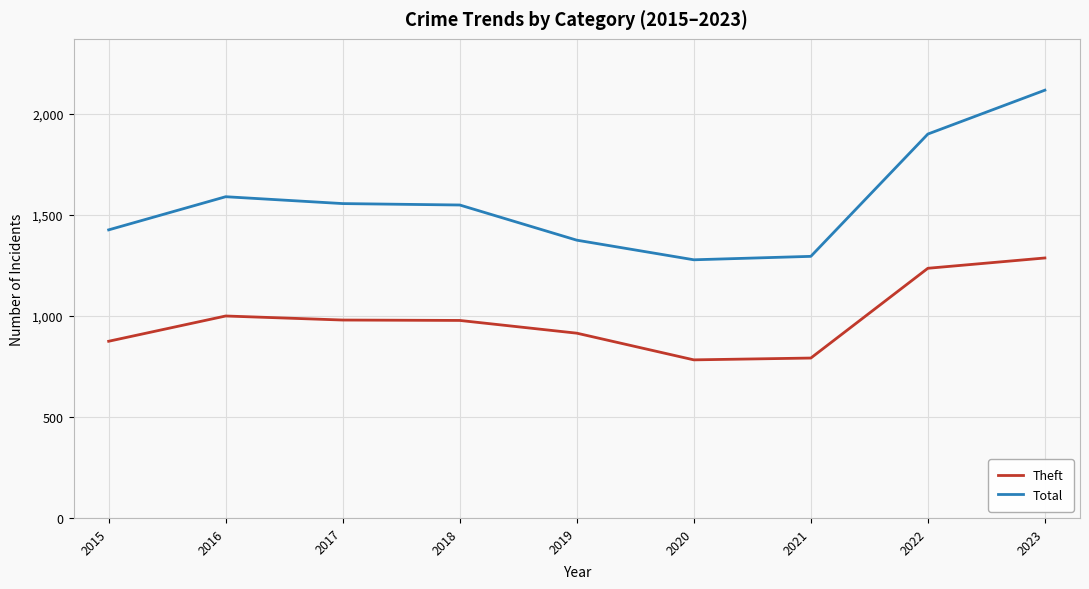

True or false: Total and Theft intersect in this chart.

False